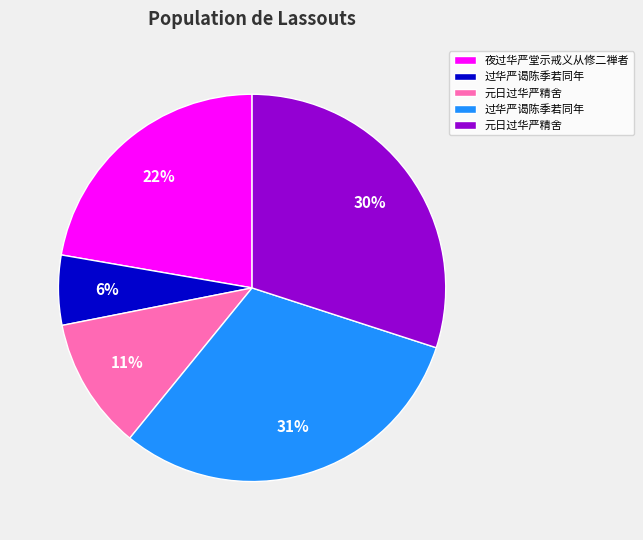

To the nearest percent, what is the average slice percentage?

20%